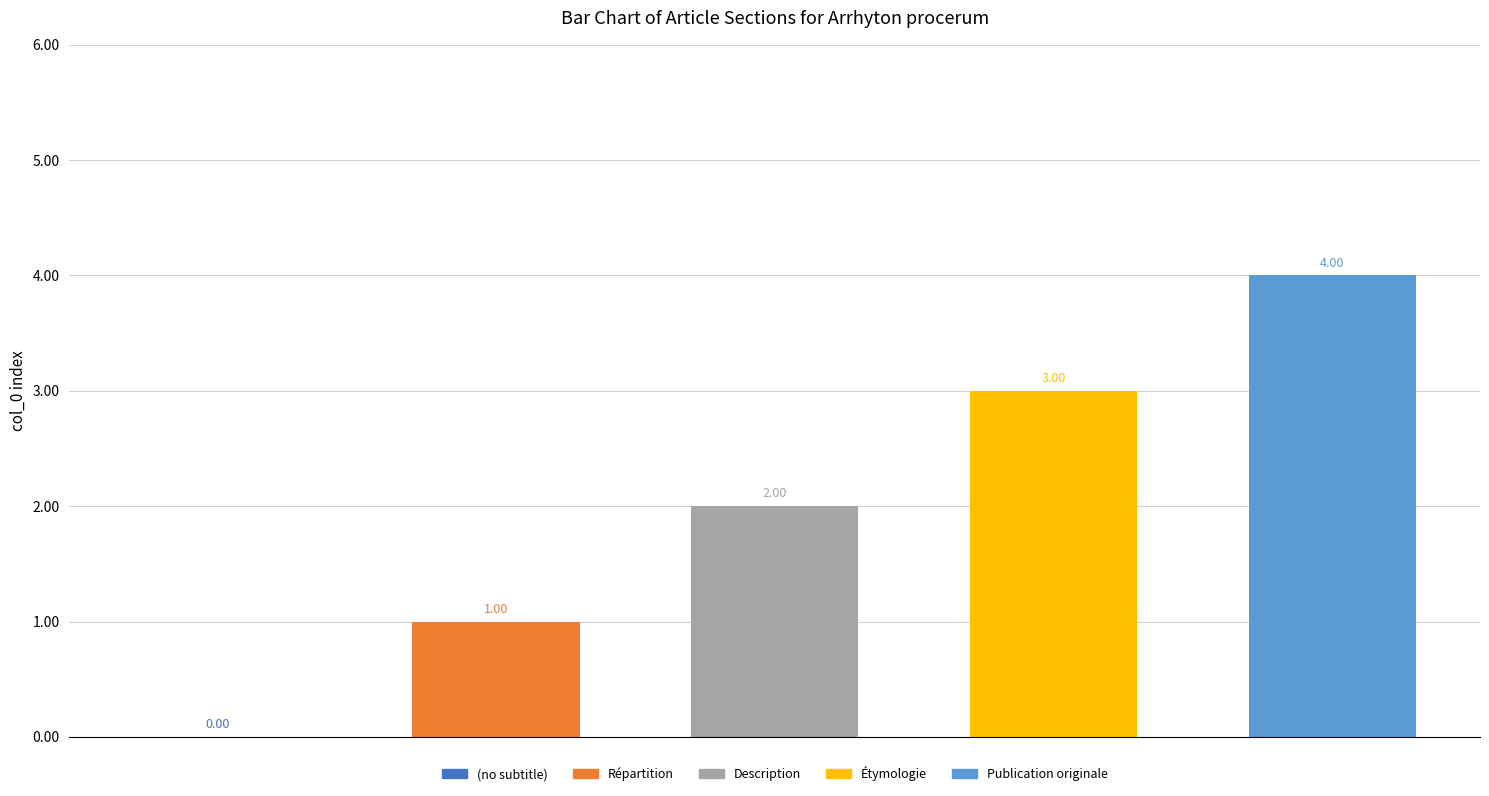

List the labels in order of value, largest first.

Publication originale, Étymologie, Description, Répartition, (no subtitle)